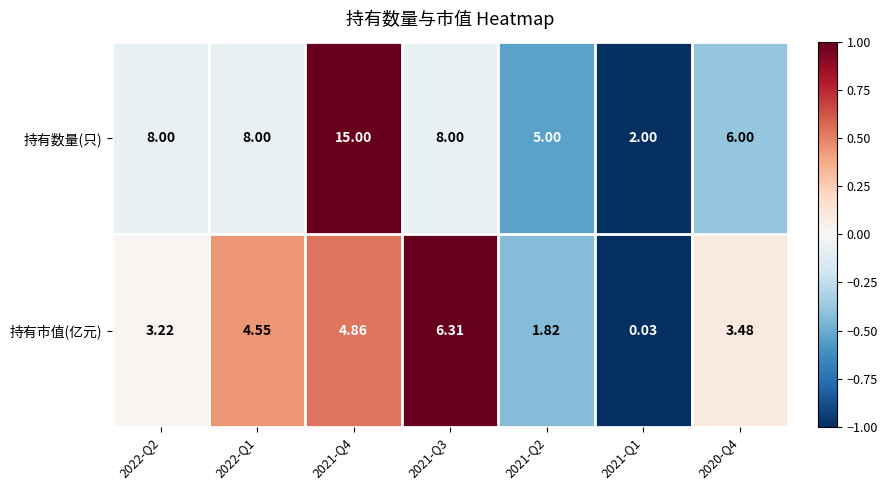

Which series has the largest range (max minus min)?

持有数量(只)